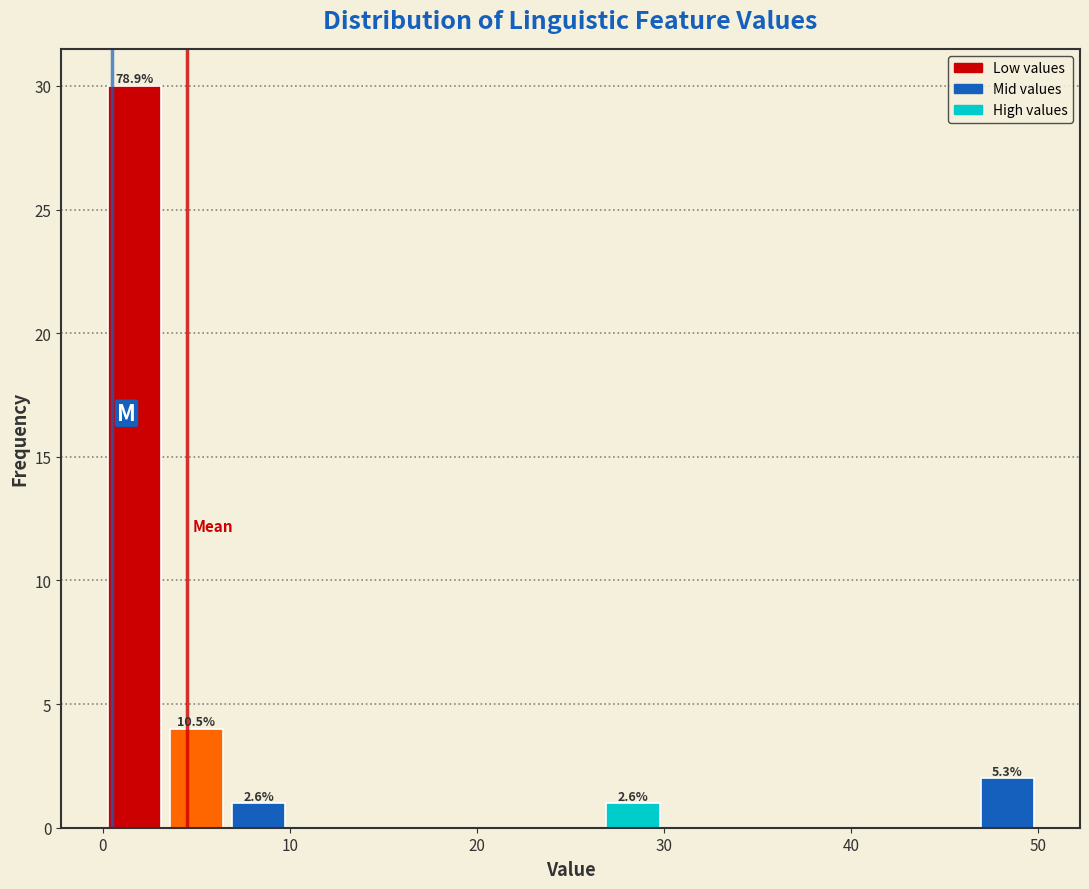

Read against the x-axis, roughly where is the centre of the tallest bar?

2